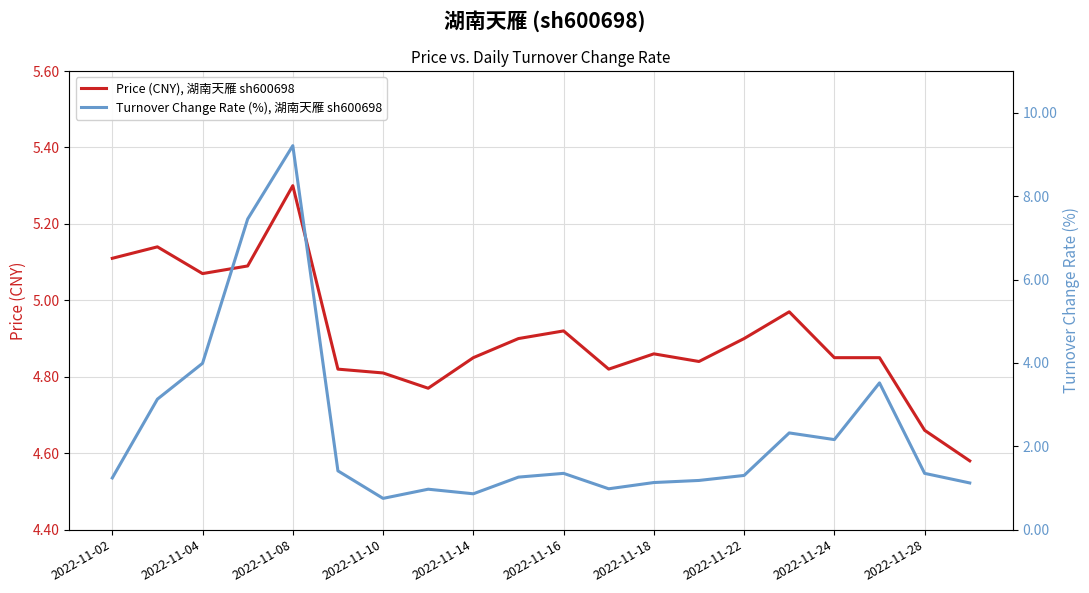

The value of Price (CNY), 湖南天雁 sh600698 at 2022-11-28 is 2.8. True or false?

False